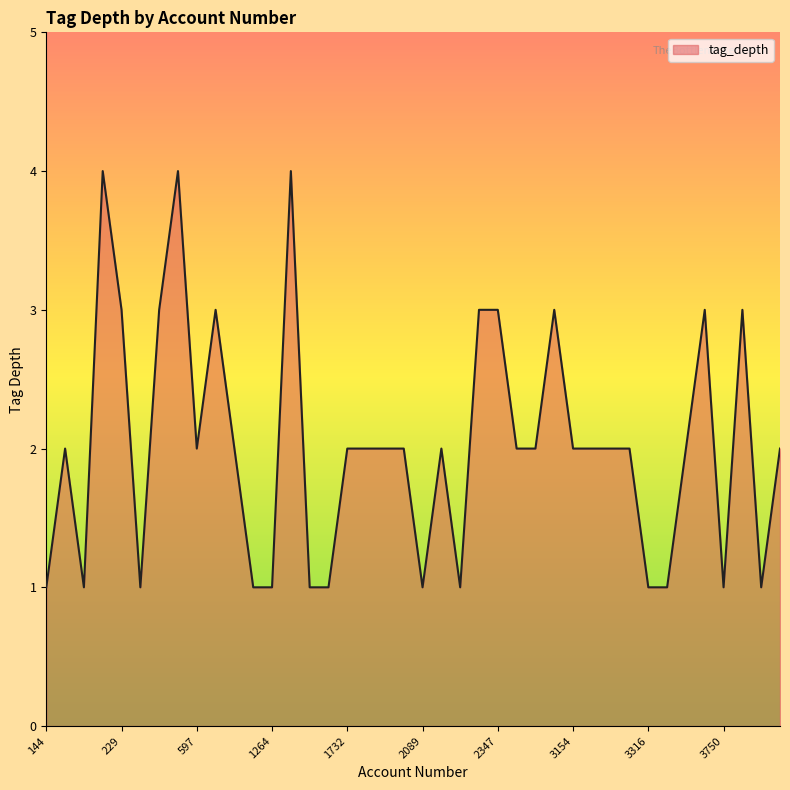

Does the chart have visible grid lines?

No